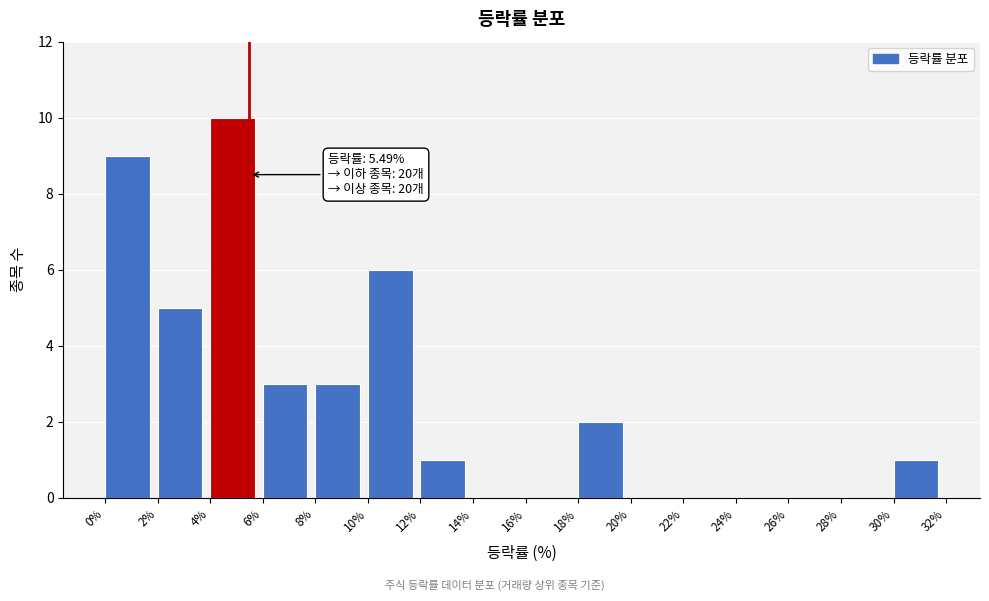

Which range on the x-axis has the tallest bar?

4% to 6%